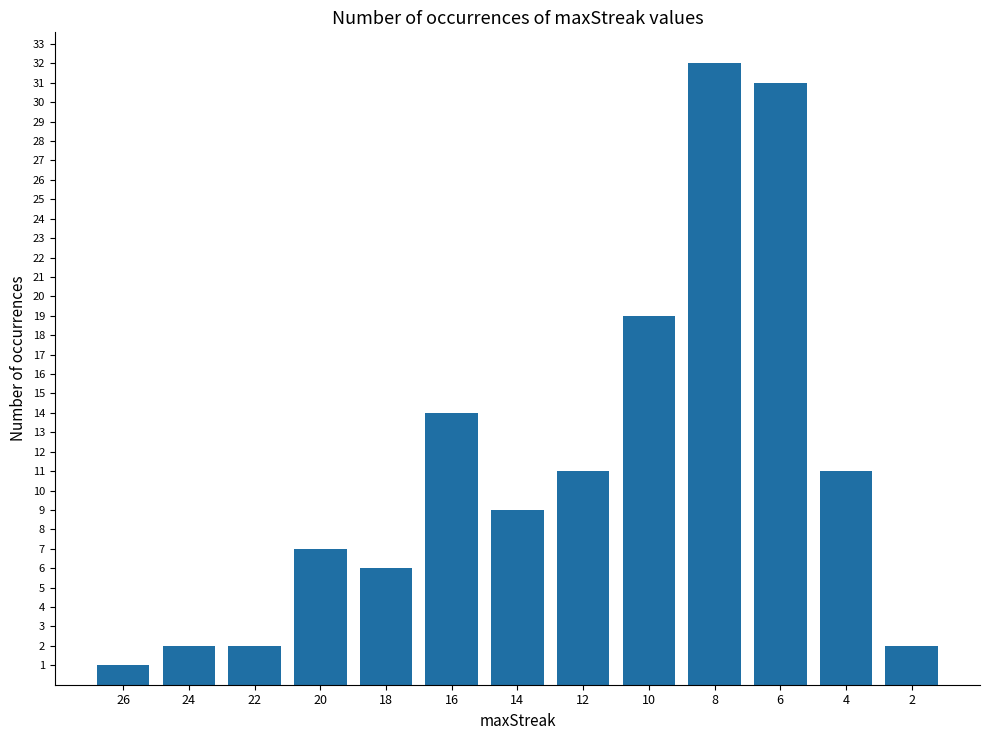

Where is the data nearest to the value 16?

16